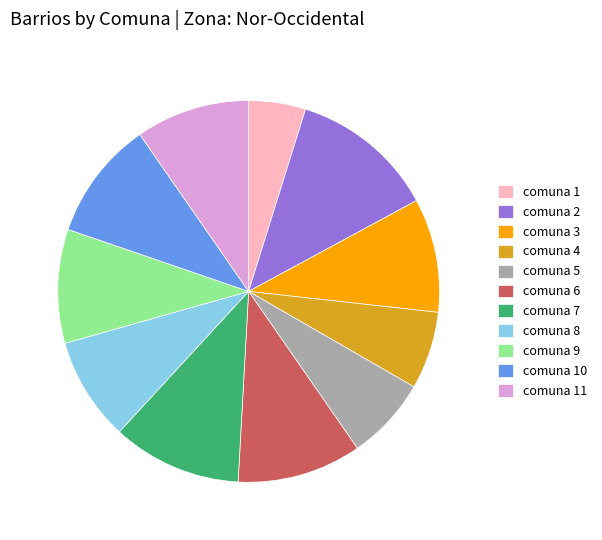

Does comuna 5 represent more than half of the total?

No